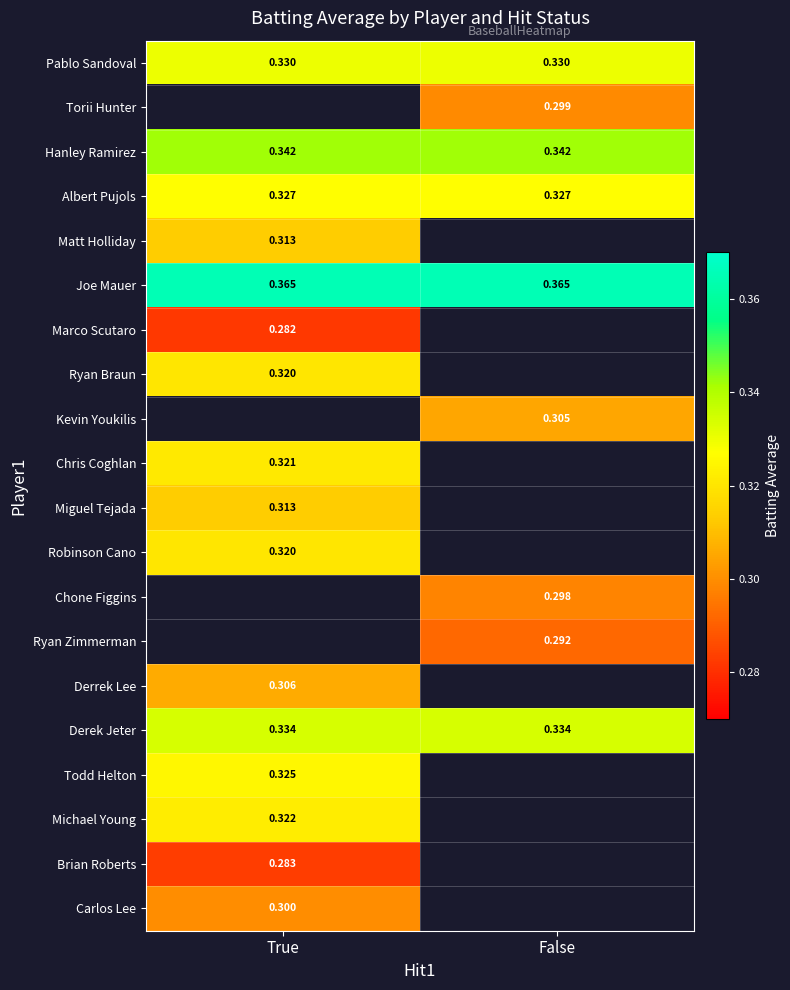

What is the sum of the Derek Jeter values at False and True?

0.7